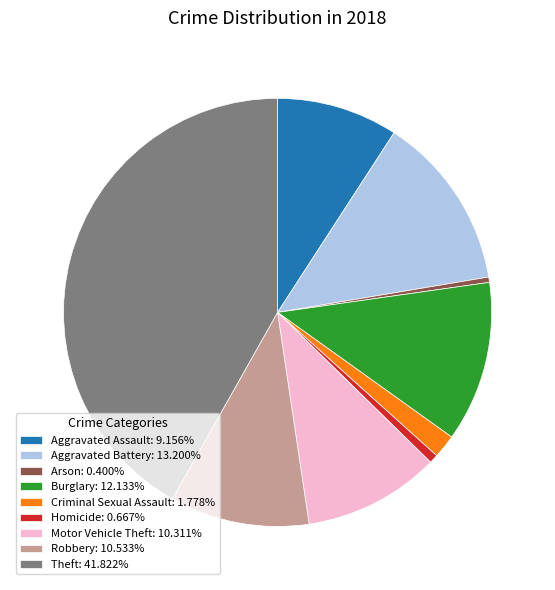

Count the number of slices in the pie.

9